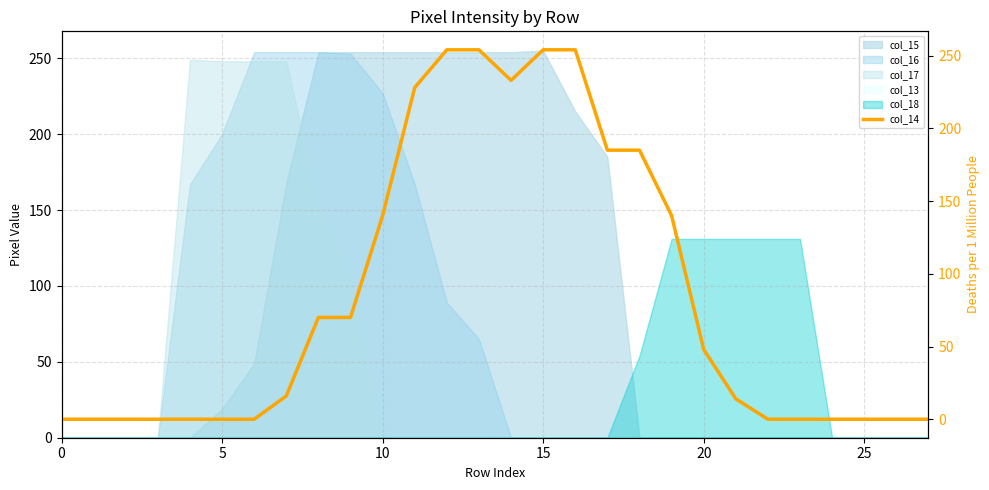

True or false: the data shows 117 at 9.

False